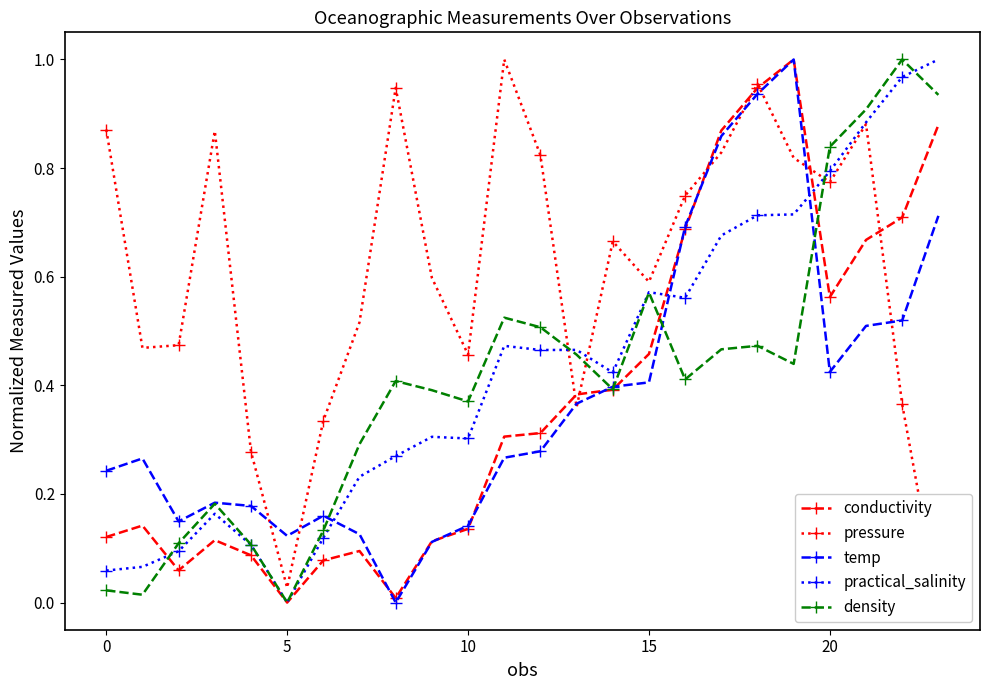

List the series in order of their peak value, highest first.

conductivity, pressure, temp, practical_salinity, density